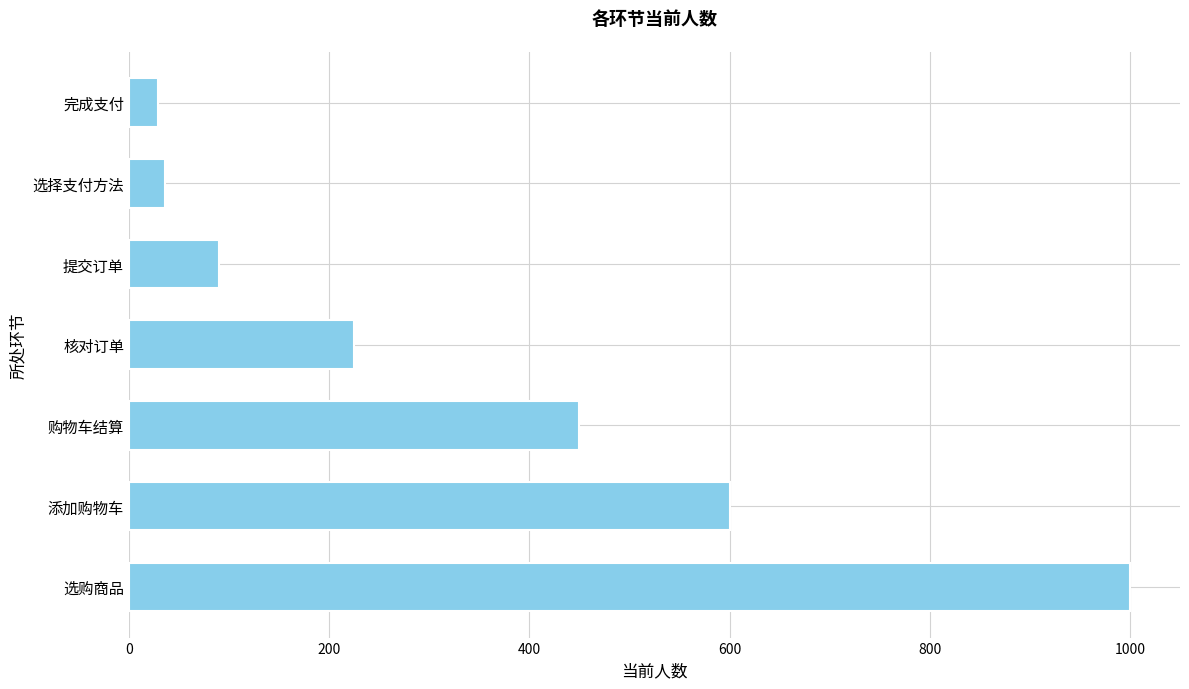

Where is the data nearest to the value 514?

购物车结算